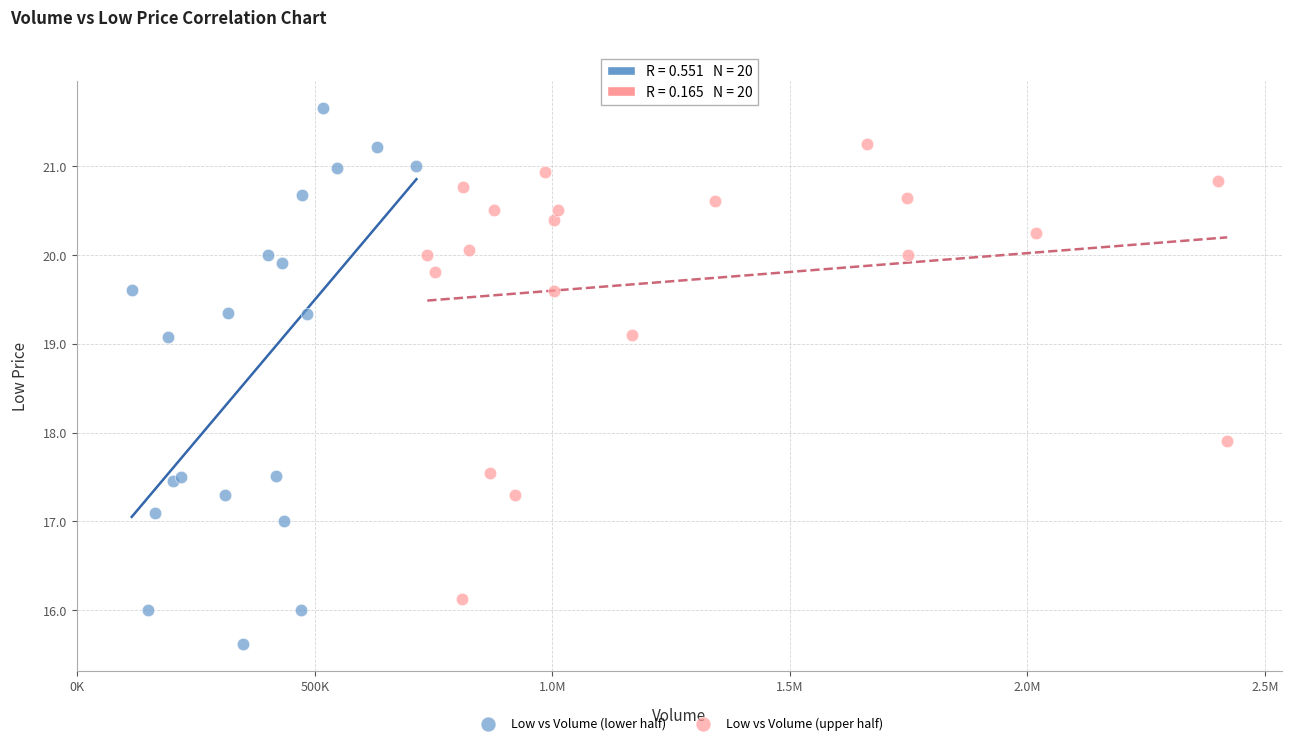

Which series contains the highest Y value?

Low vs Volume (lower half)